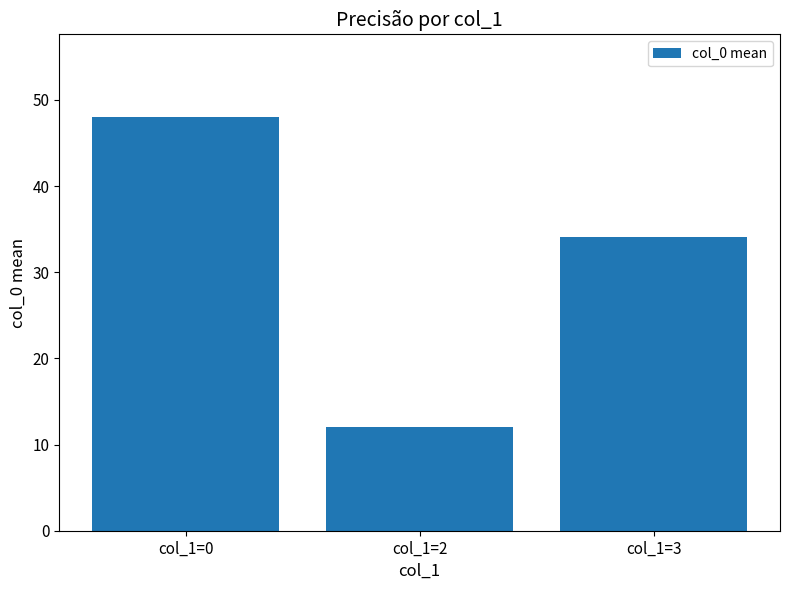

Reading right to left, what are all the values shown in this chart?

34.1	12.0	48.0